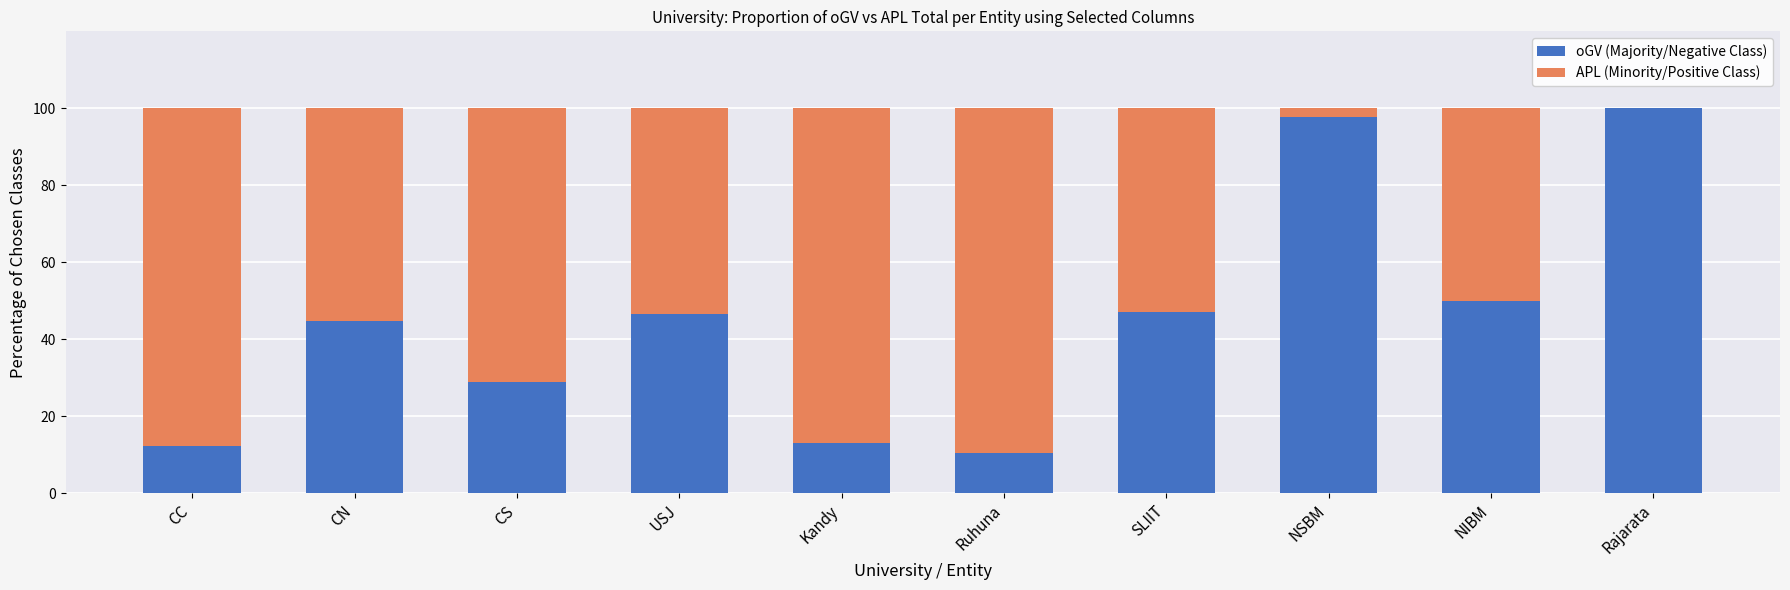

What is the total value across all series at CS?

100.0